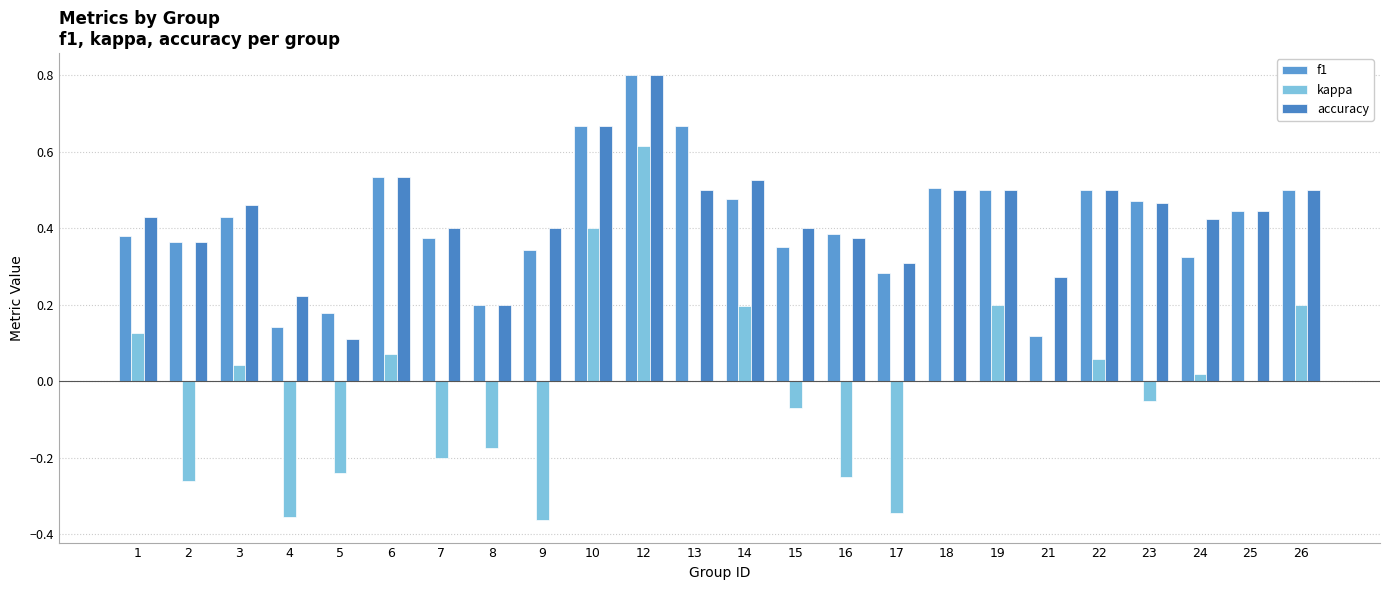

What is the value of the kappa bar at the 20th from the left?

0.1